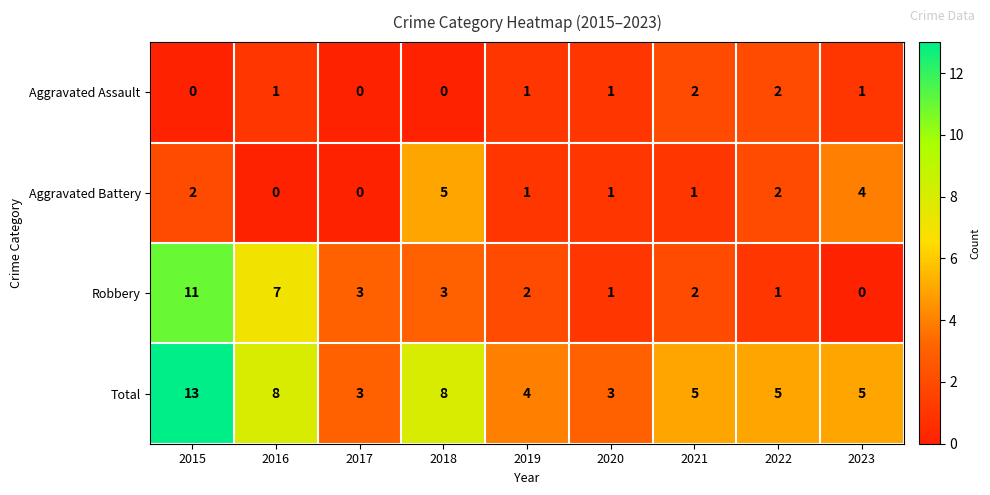

What is the difference between the second highest and minimum values in the Aggravated Battery series?

4